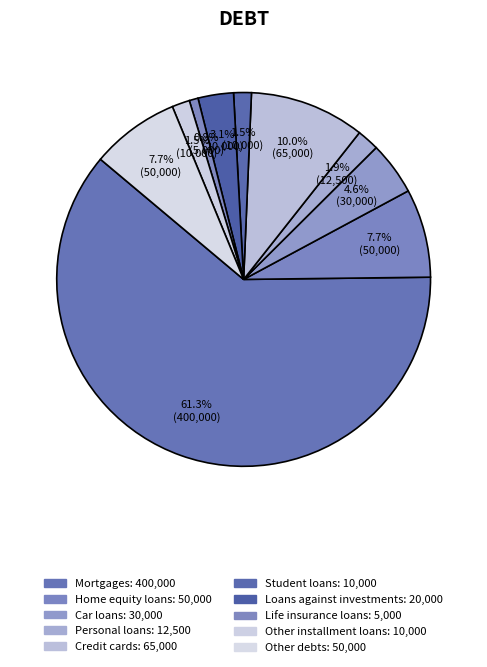

What is the ratio of the value at Mortgages to the value at Car loans?

13.3